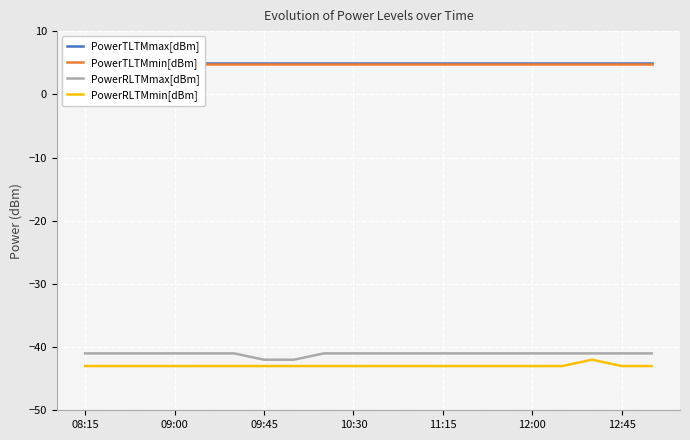

True or false: PowerTLTMmin[dBm] and PowerRLTMmin[dBm] cross at least once.

False